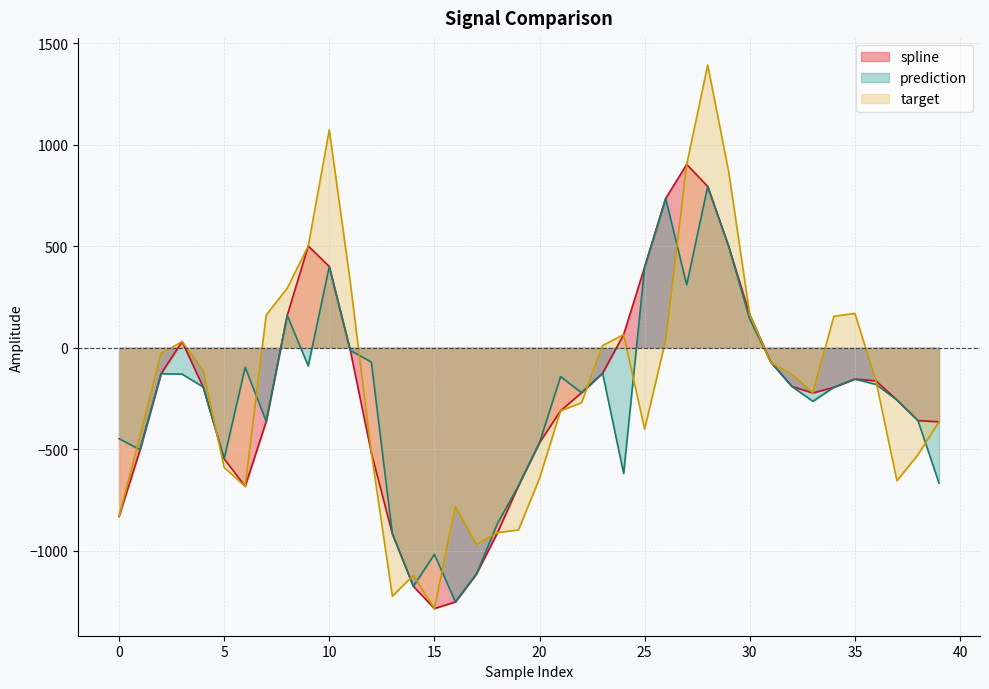

The value of target at 34 is 154.8. True or false?

True